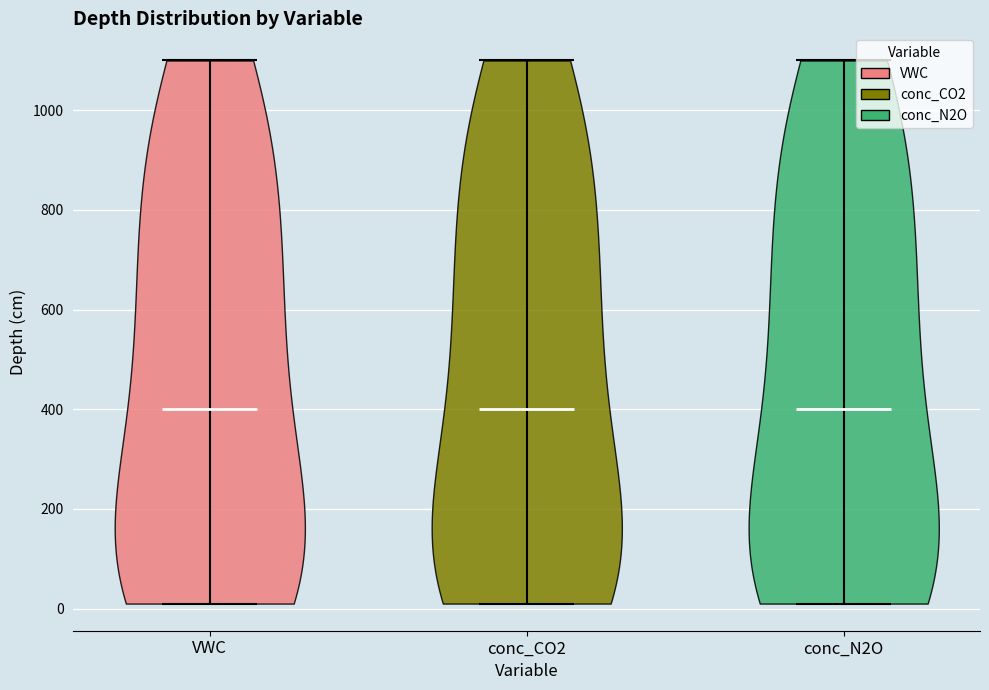

What is the lowest point the violin for conc_N2O reaches on the y-axis? The values are not printed on the chart, so give them approximately, as read against the axis.

20